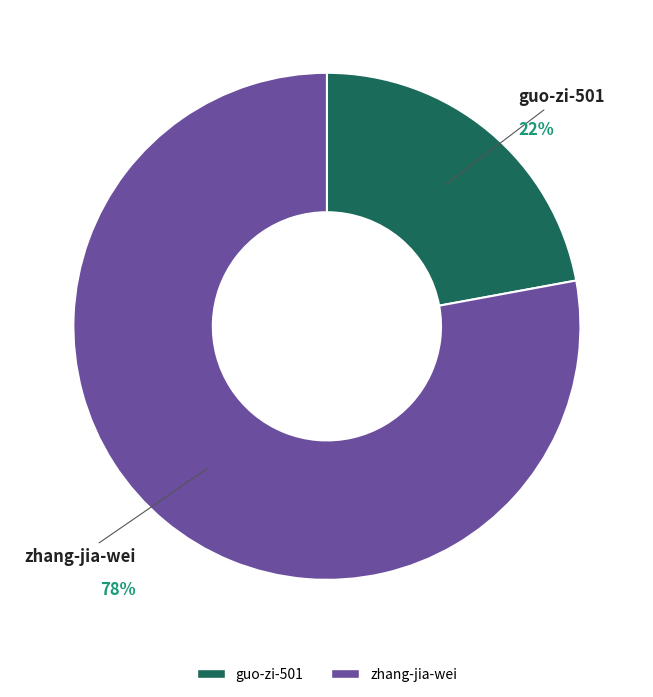

True or false: guo-zi-501 accounts for 8% of the total.

False